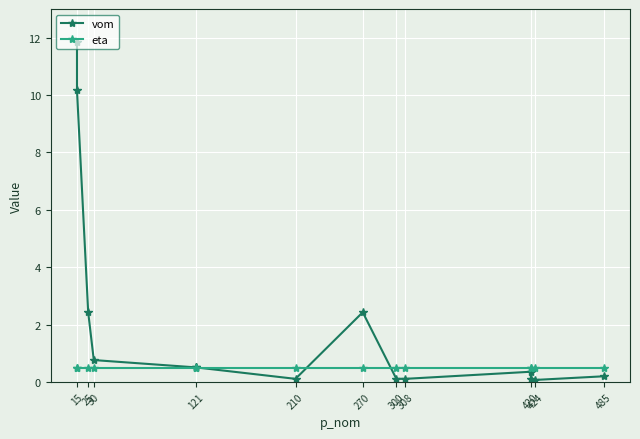

At 420, list the series in order from largest to smallest.

eta, vom